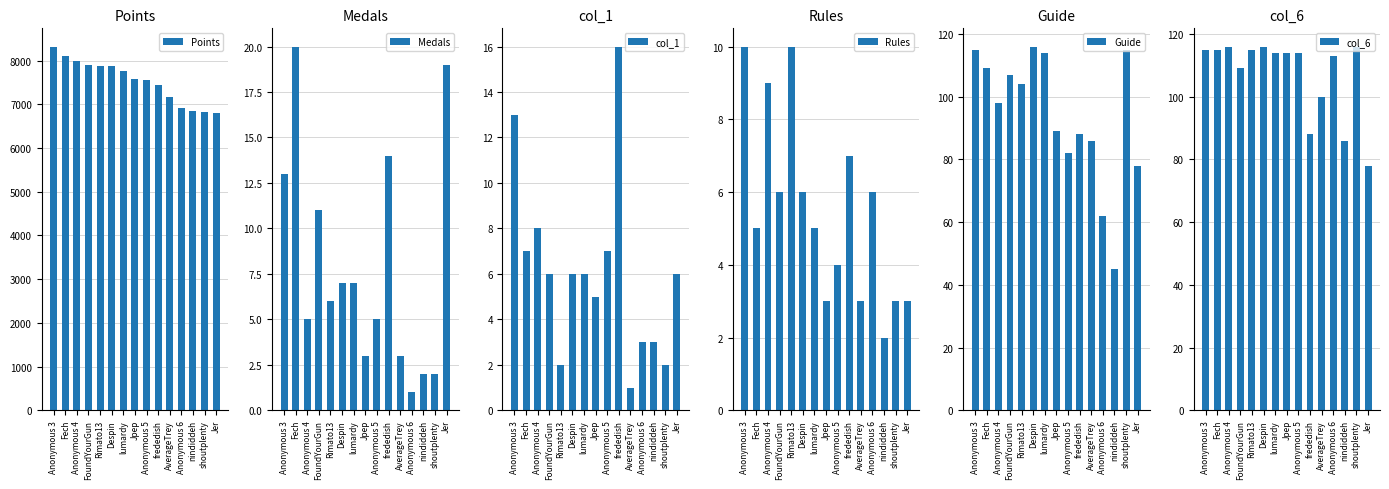

Which series changed the most between Rimato13 and Despin?

Guide